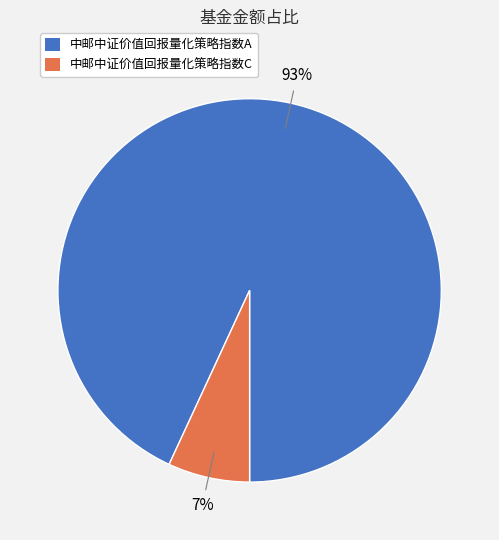

To the nearest percent, what portion does 中邮中证价值回报量化策略指数C represent?

7%